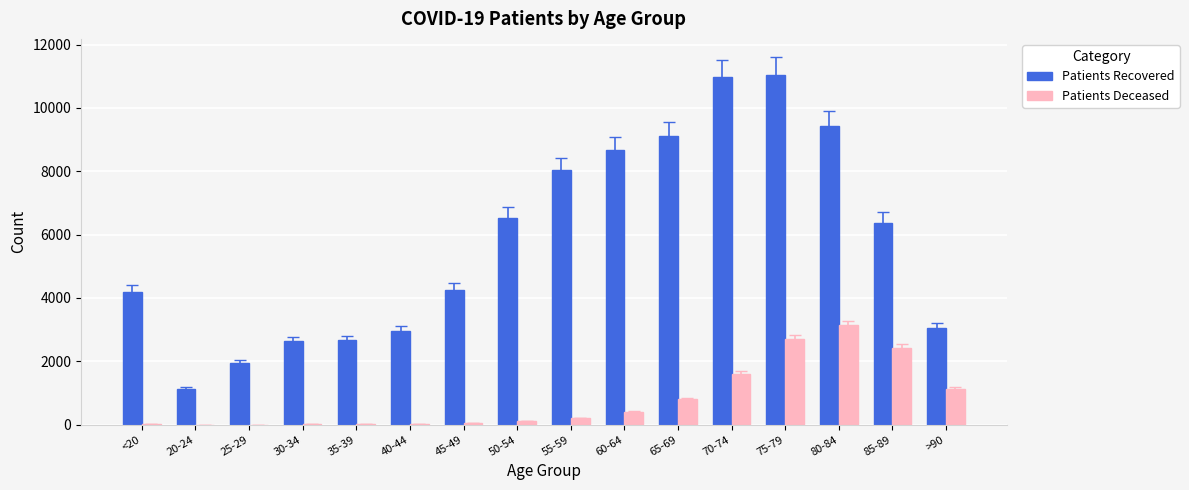

The value of Patients Deceased at 75-79 is 4270. True or false?

False